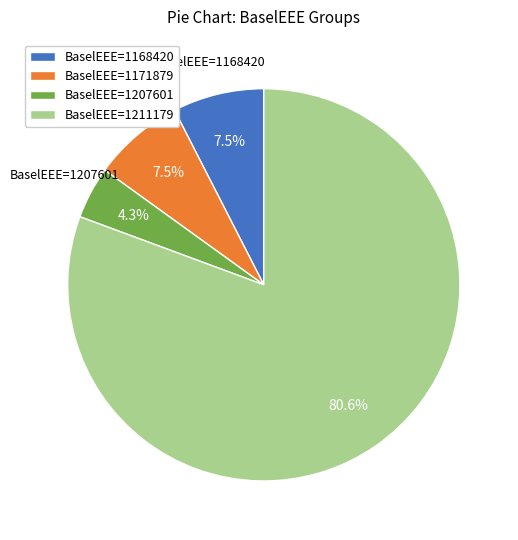

Is the sum of BaselEEE=1168420 and BaselEEE=1211179 greater than half?

Yes